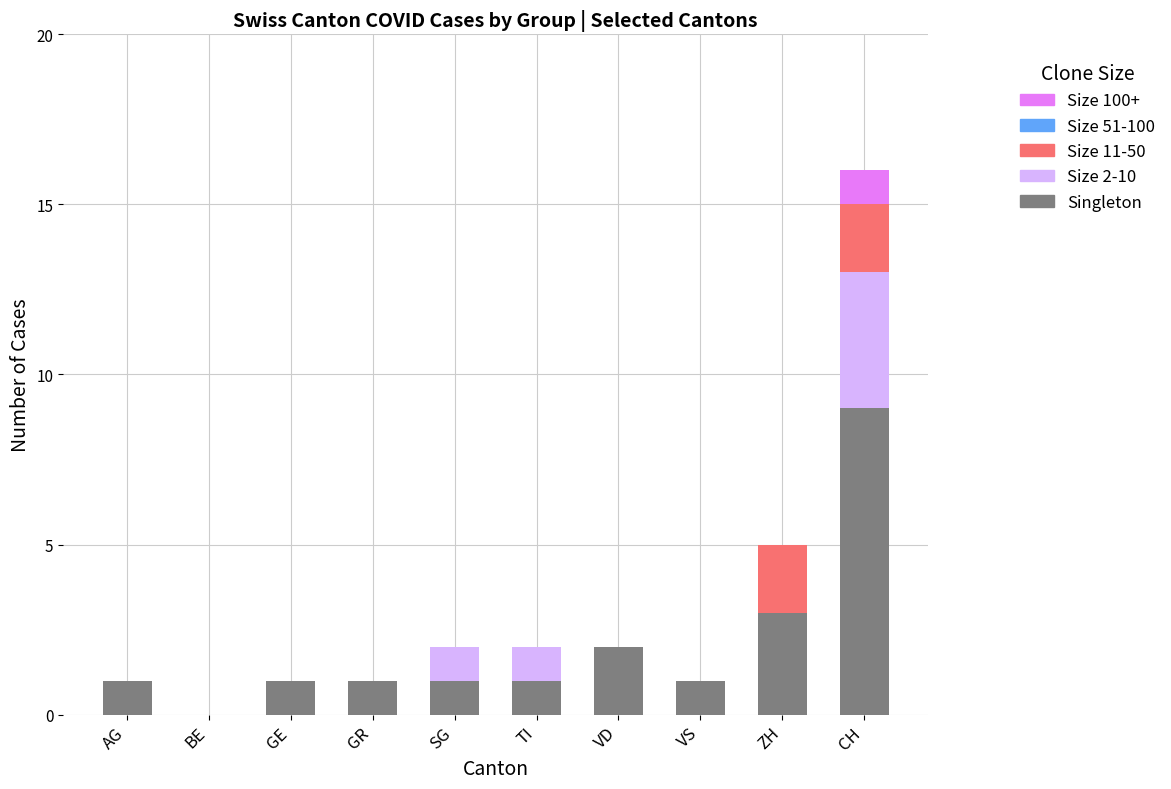

What is the total value across all series at CH?

16